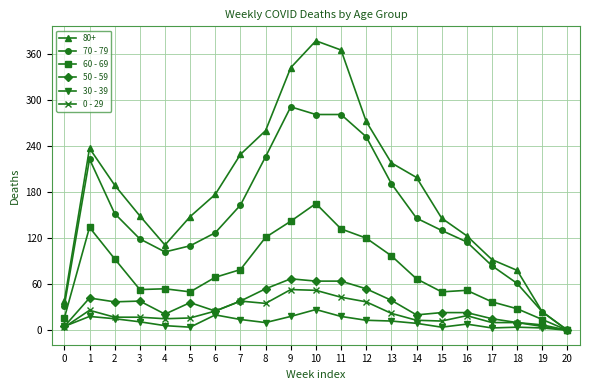

What is the sum of the 60 - 69 values at 6 and 10?

234